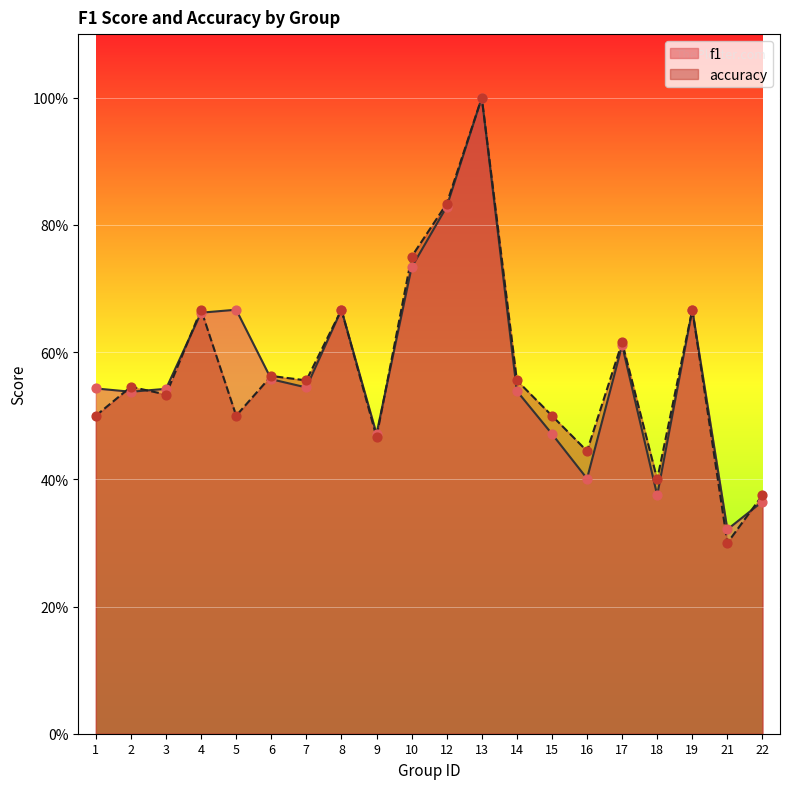

At which category is the sum across all series the highest?

13